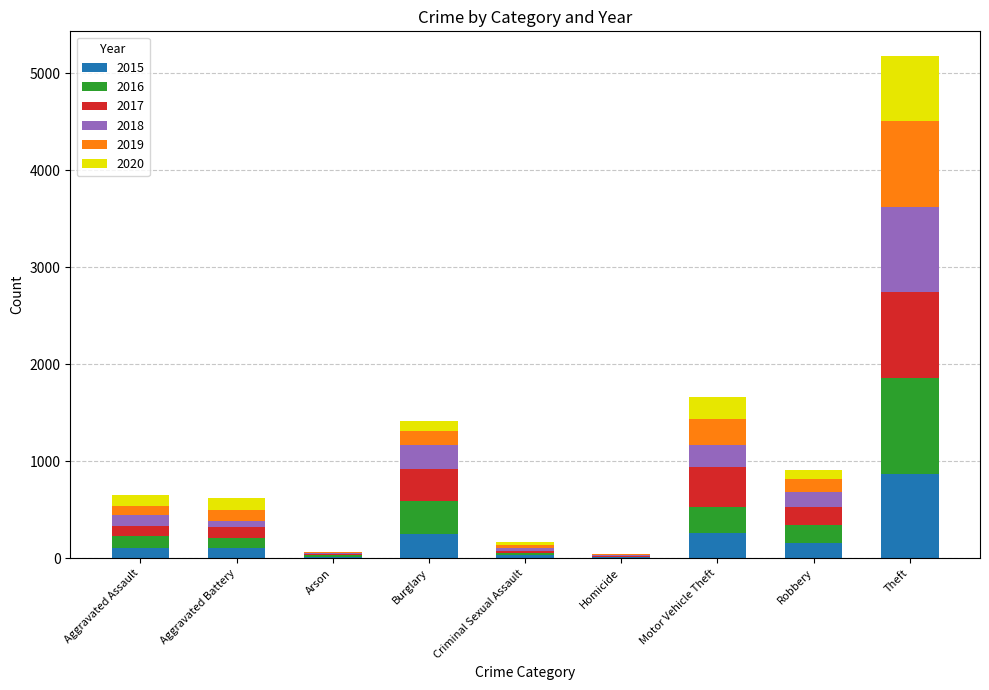

What is the total value across all series at Motor Vehicle Theft?

1662